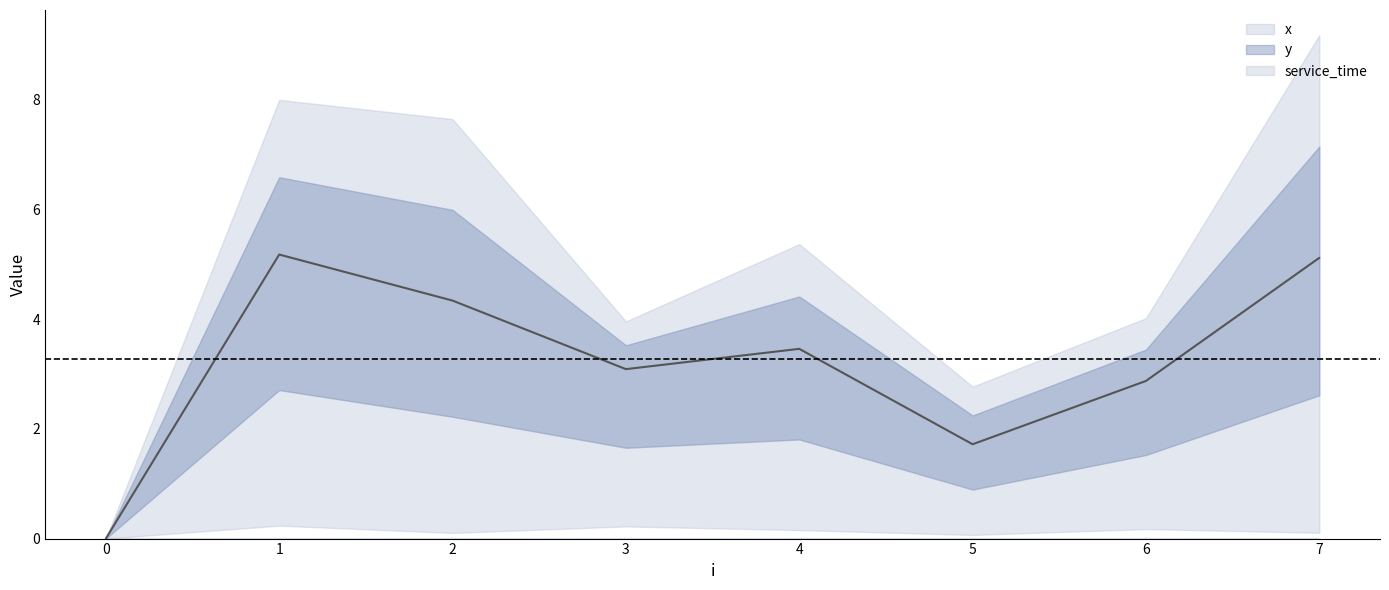

Is it true that y equals 3.6 at 0?

False